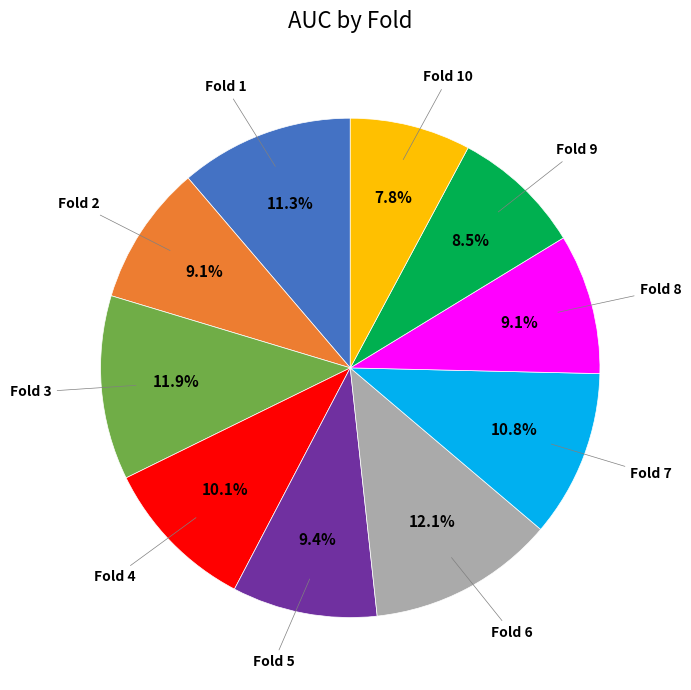

Count the number of slices in the pie.

10